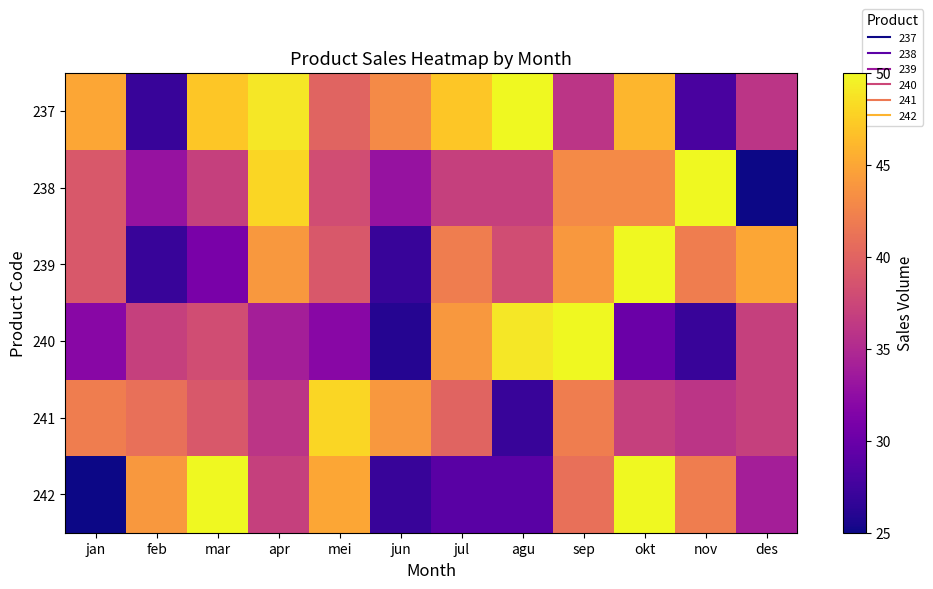

Between agu and nov, which is larger?

agu